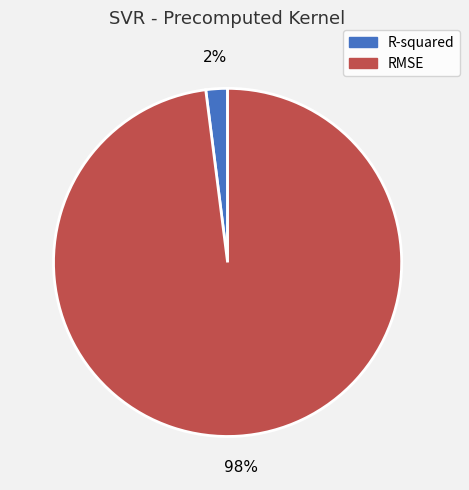

Rank the categories by value from lowest to highest.

R-squared, RMSE